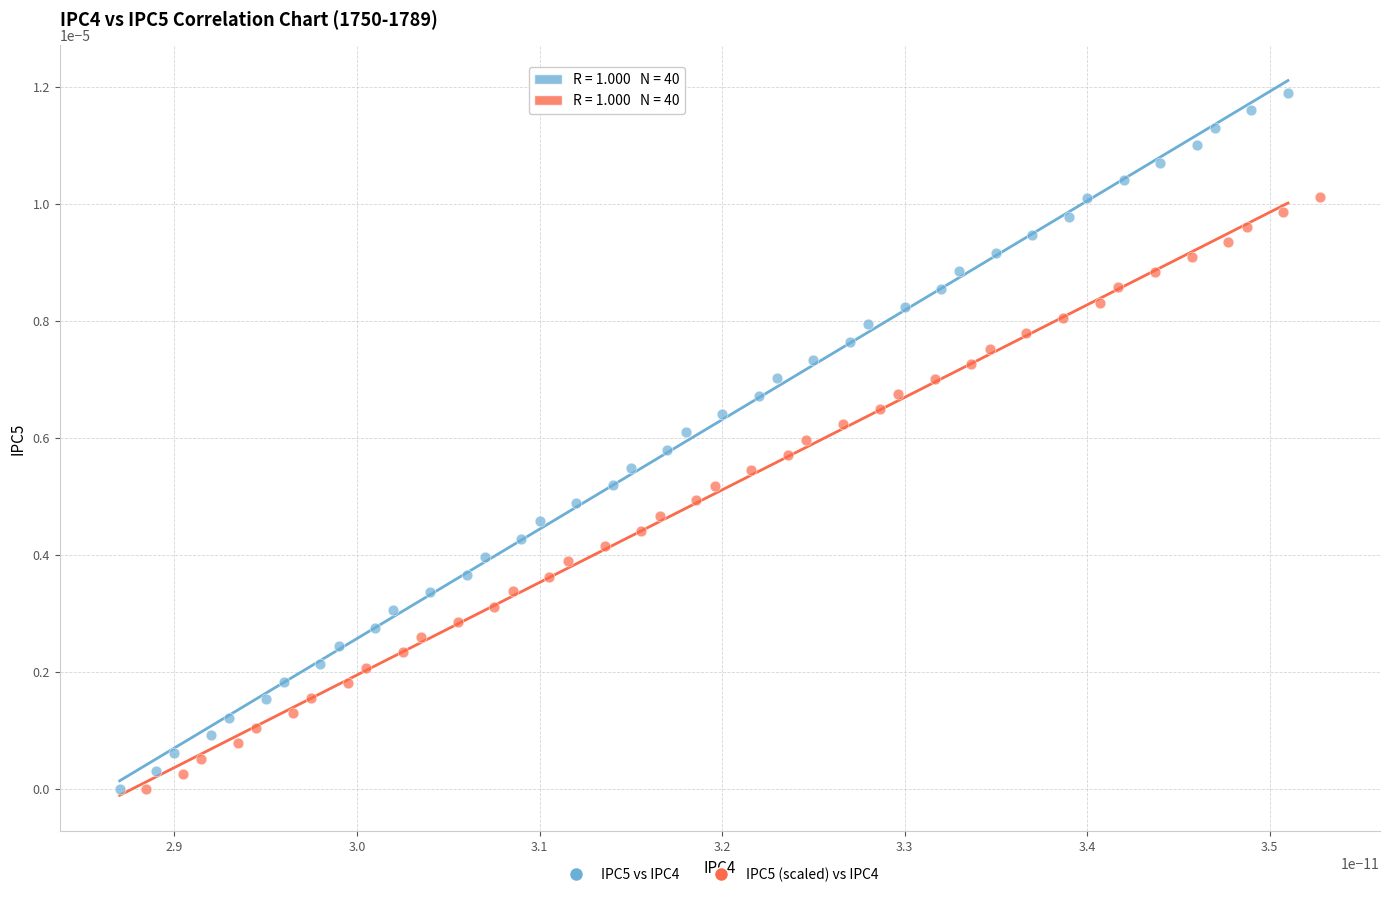

Which series reaches the maximum Y coordinate?

IPC5 vs IPC4